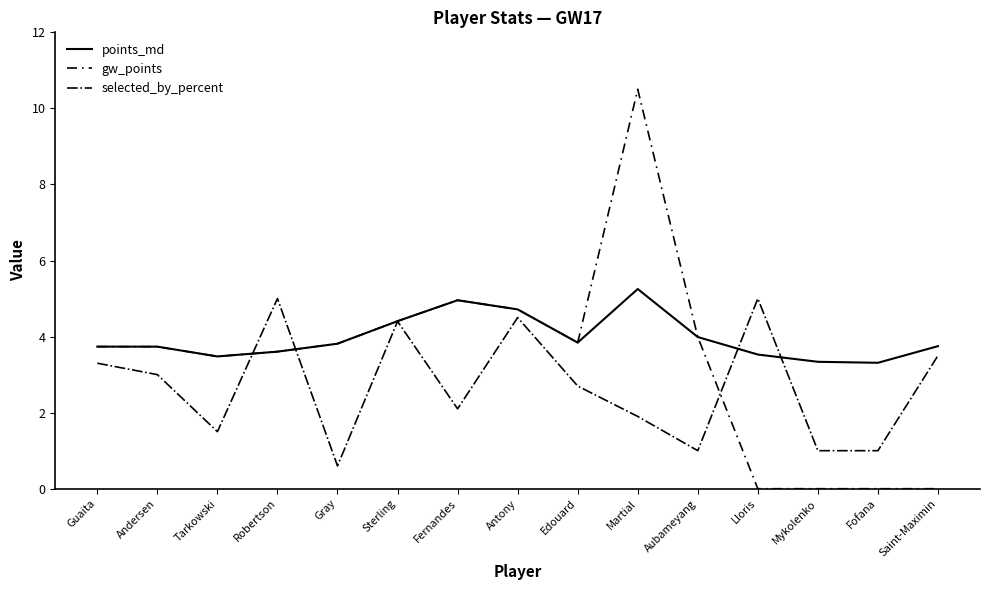

Reading left to right, list all the values displayed in this chart.

points_md: 3.7	3.7	3.5	3.6	3.8	4.4	5.0	4.7	3.8	5.3	4.0	3.5	3.3	3.3	3.7
gw_points: 3.7	3.7	3.5	3.6	3.8	4.4	5.0	4.7	3.8	10.5	4.0	0.0	0.0	0.0	0.0
selected_by_percent: 3.3	3.0	1.5	5.0	0.6	4.4	2.1	4.5	2.7	1.9	1.0	5.0	1.0	1.0	3.5